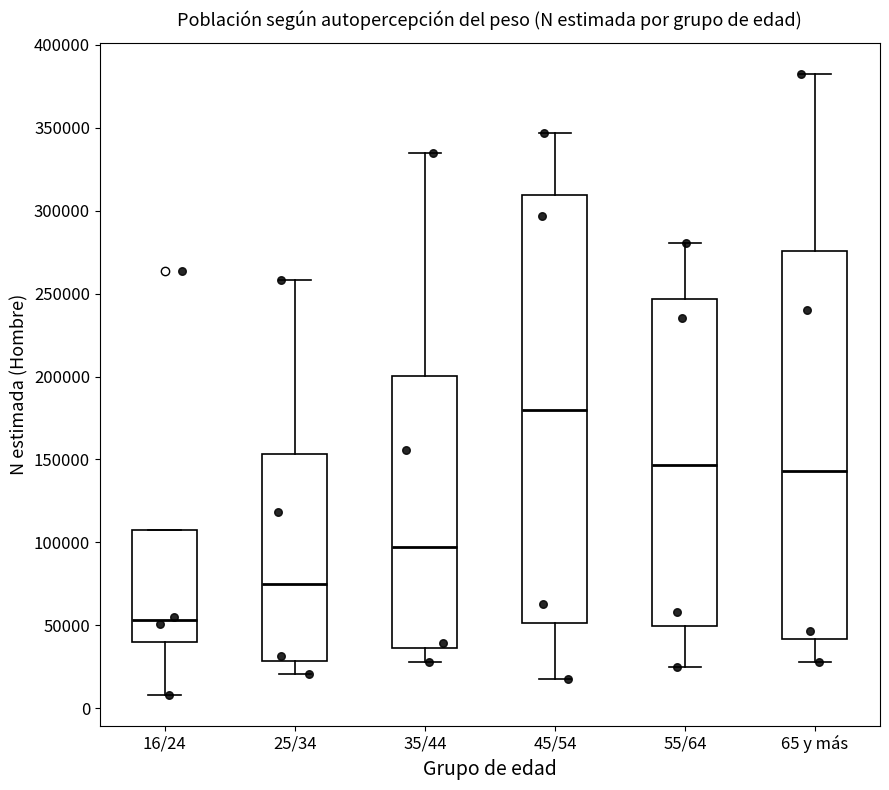

Reading left to right, read every box against the y-axis: the position of its median line, the range the box covers, and the ends of its whiskers. The values are not printed on the chart, so give them approximately, as read against the axis.

16/24: median 55000, box 40000 to 105000, whiskers 10000 to 105000
25/34: median 75000, box 30000 to 155000, whiskers 20000 to 260000
35/44: median 100000, box 35000 to 200000, whiskers 30000 to 335000
45/54: median 180000, box 50000 to 310000, whiskers 20000 to 345000
55/64: median 145000, box 50000 to 245000, whiskers 25000 to 280000
65 y más: median 145000, box 40000 to 275000, whiskers 30000 to 385000